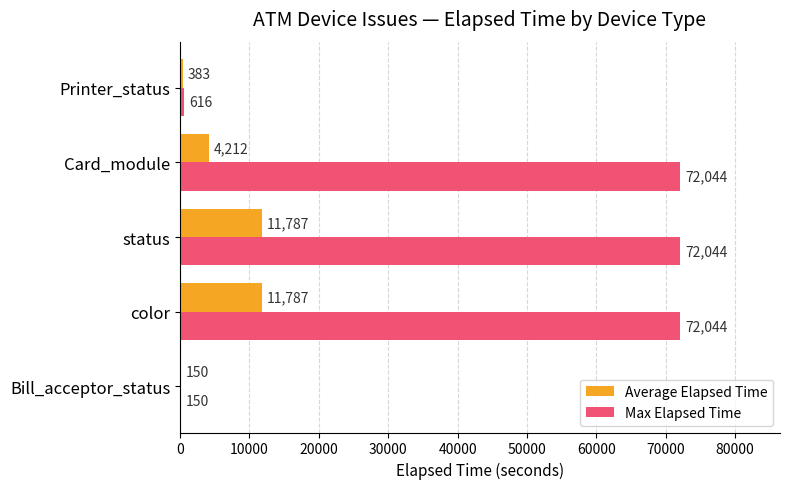

How many values in the Average Elapsed Time series exceed 4212?

3